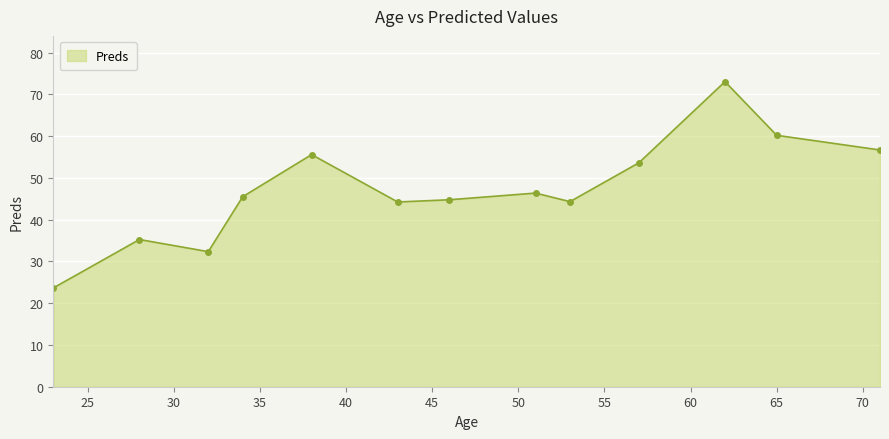

What is the sum of all values?

615.7